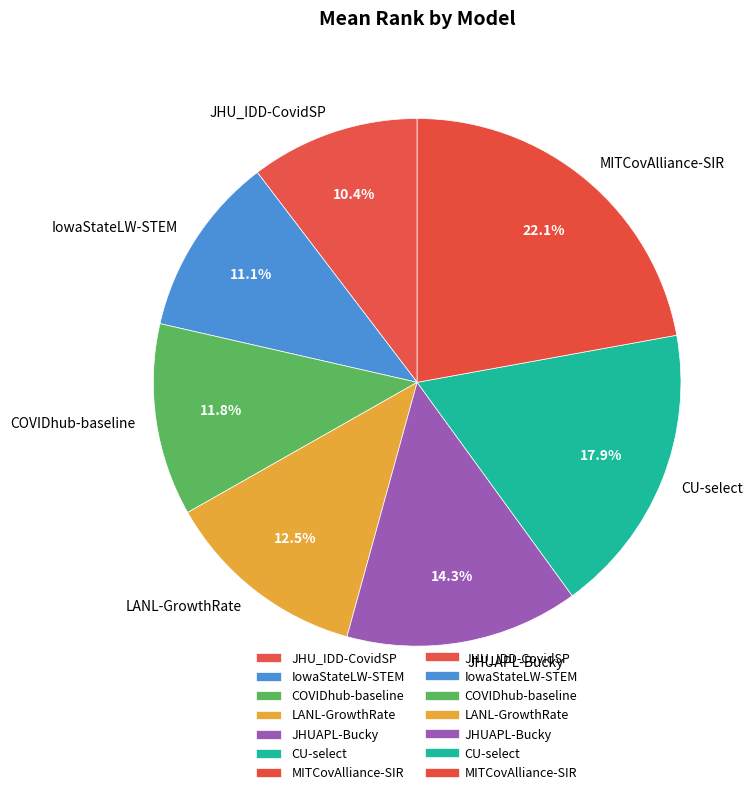

Between IowaStateLW-STEM and LANL-GrowthRate, which is larger?

LANL-GrowthRate